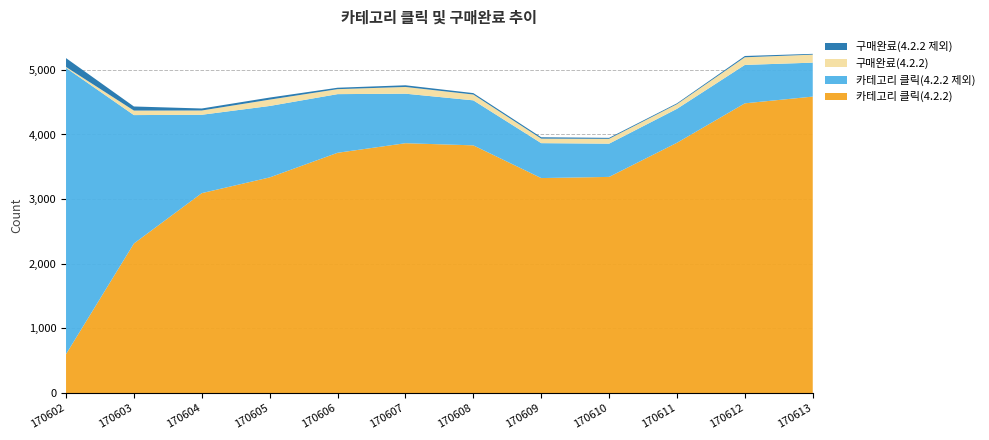

Reading left to right, what are all the values shown in this chart?

카테고리 클릭(4.2.2): 603	2314	3093	3336	3717	3865	3832	3326	3344	3872	4482	4586
카테고리 클릭(4.2.2 제외): 4427	1986	1212	1105	907	766	696	540	514	525	594	525
구매완료(4.2.2): 14	70	66	98	77	104	90	70	75	72	118	124
구매완료(4.2.2 제외): 137	63	31	32	22	26	22	21	15	13	20	12